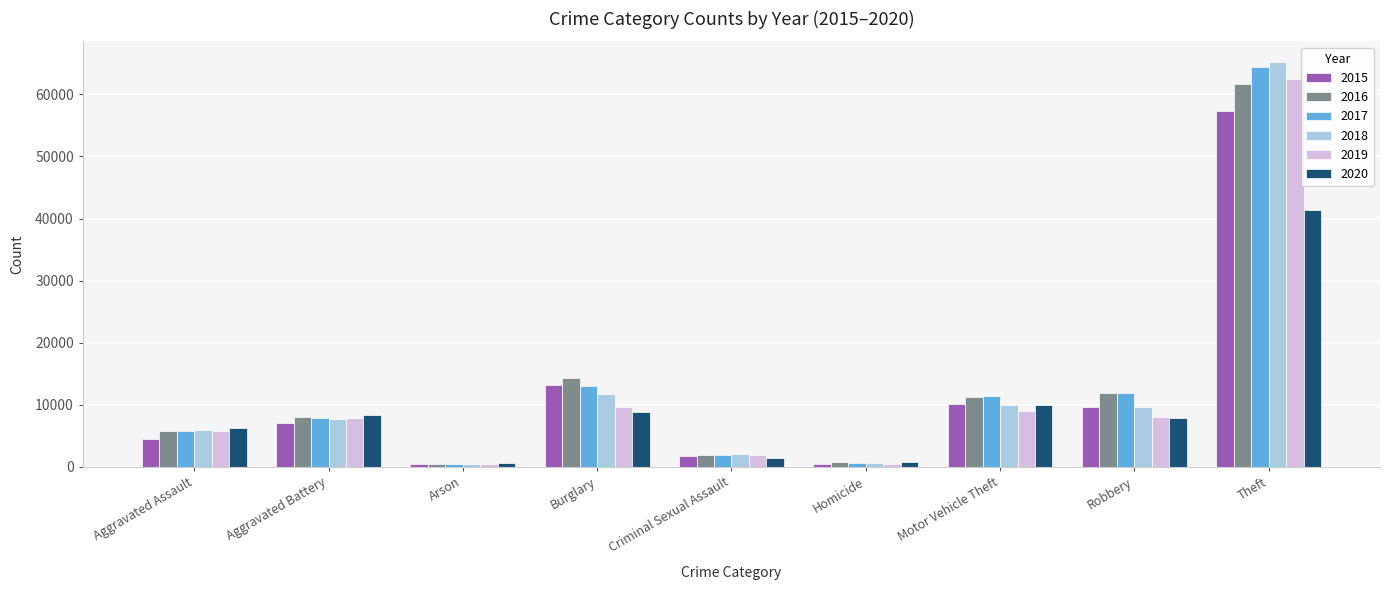

How many data points does each series have?

9